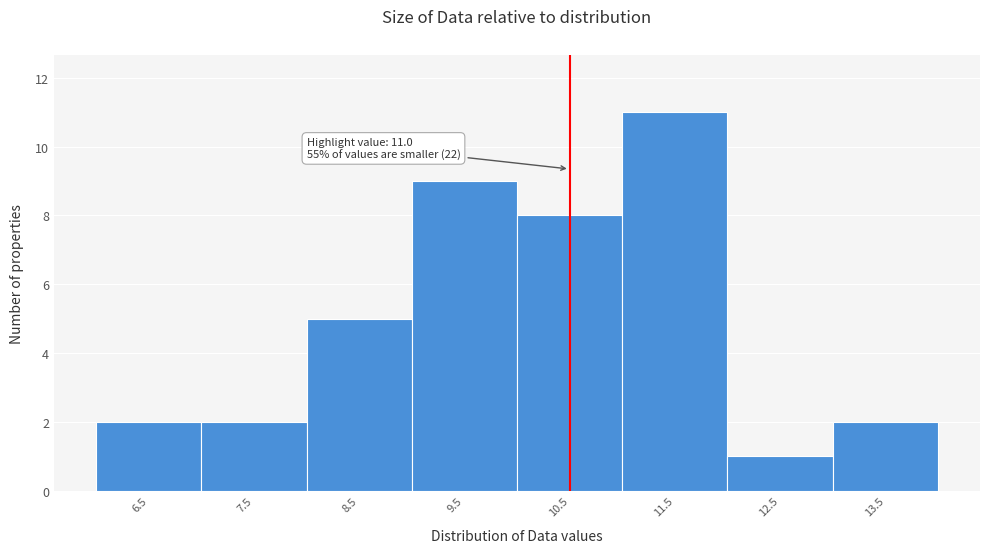

Reading left to right, extract all data points from this chart.

6.5=2	7.5=2	8.5=5	9.5=9	10.5=8	11.5=11	12.5=1	13.5=2